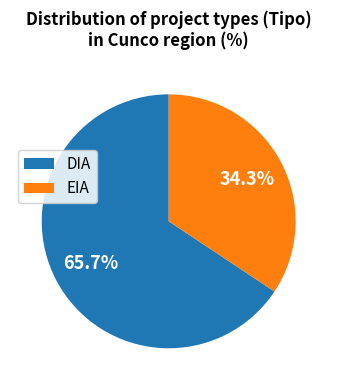

To the nearest percent, what portion does DIA represent?

66%